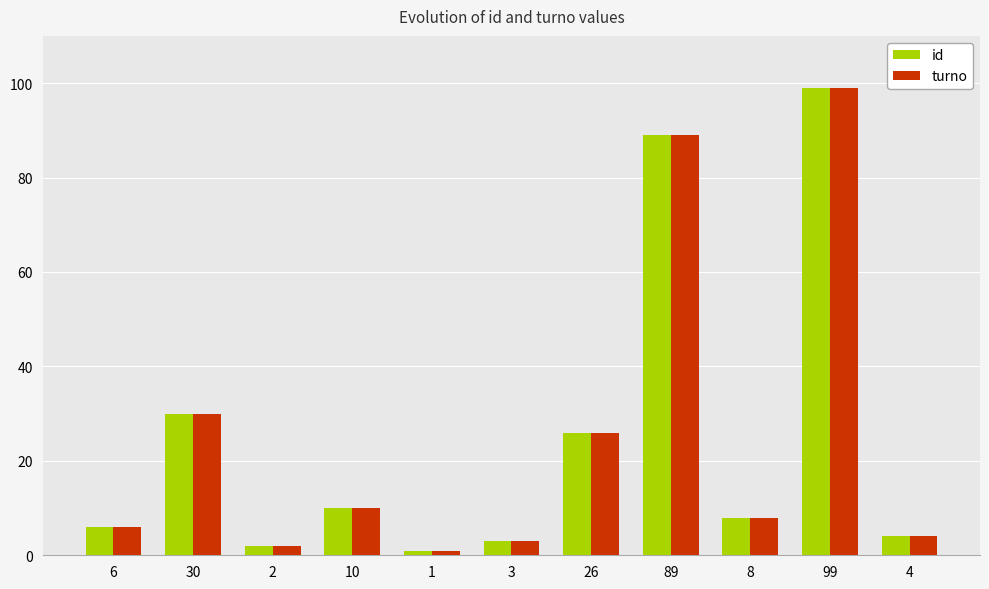

The turno series shows 30 at 30. True or false?

True